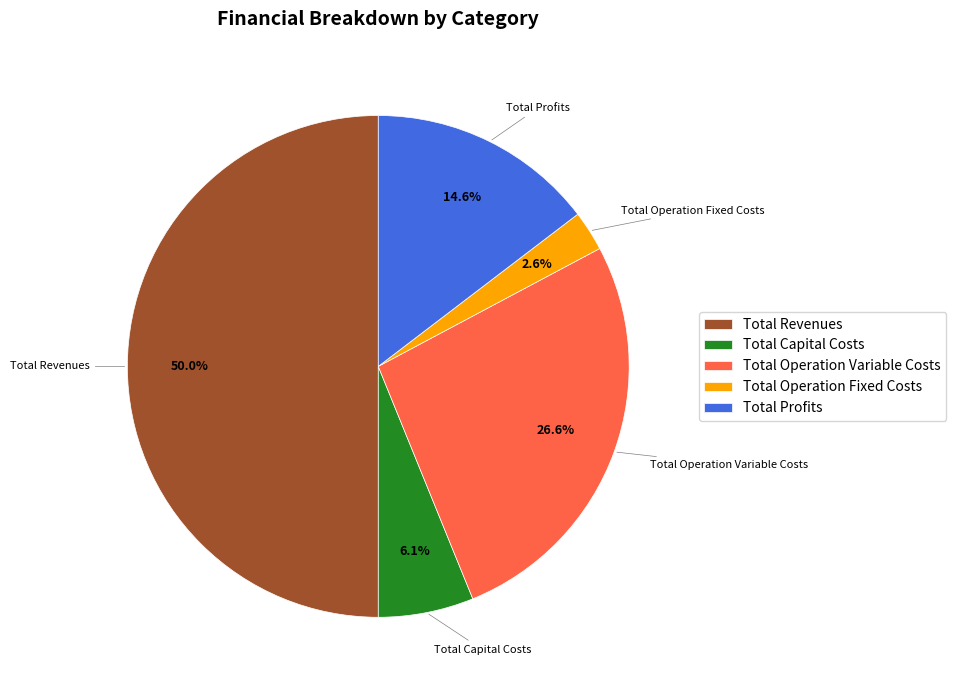

The Total Operation Variable Costs slice represents 41% of the pie. True or false?

False